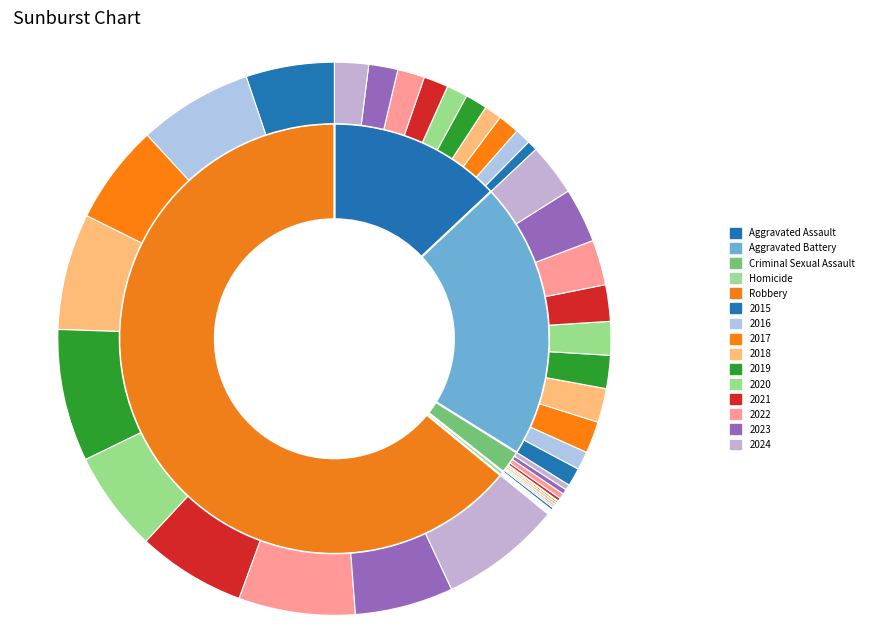

Is it true that 2021 is 10% of the pie?

True